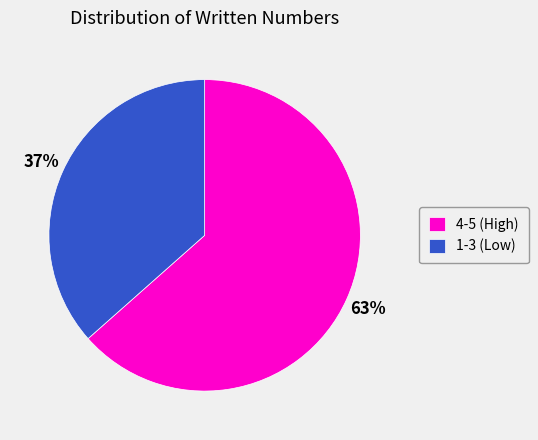

Which slice is the smallest?

1-3 (Low)